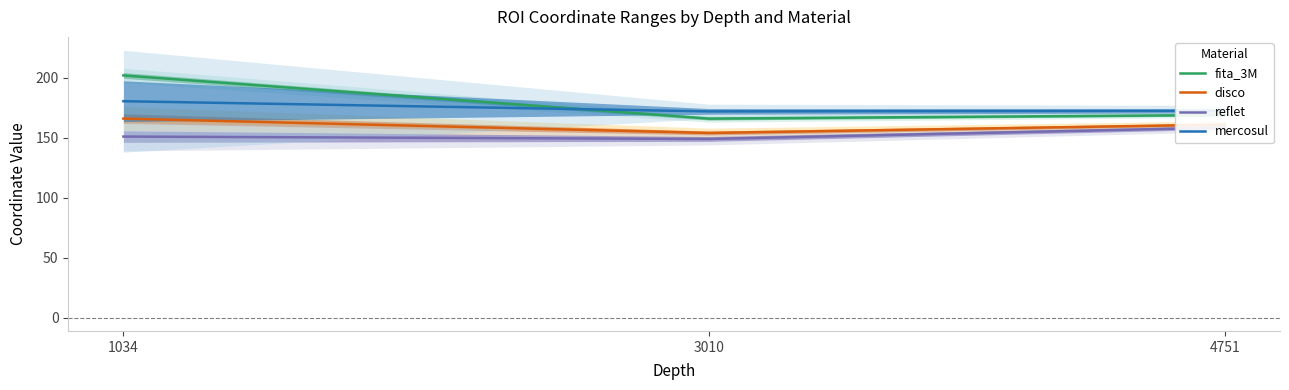

Count the number of categories in the chart.

3